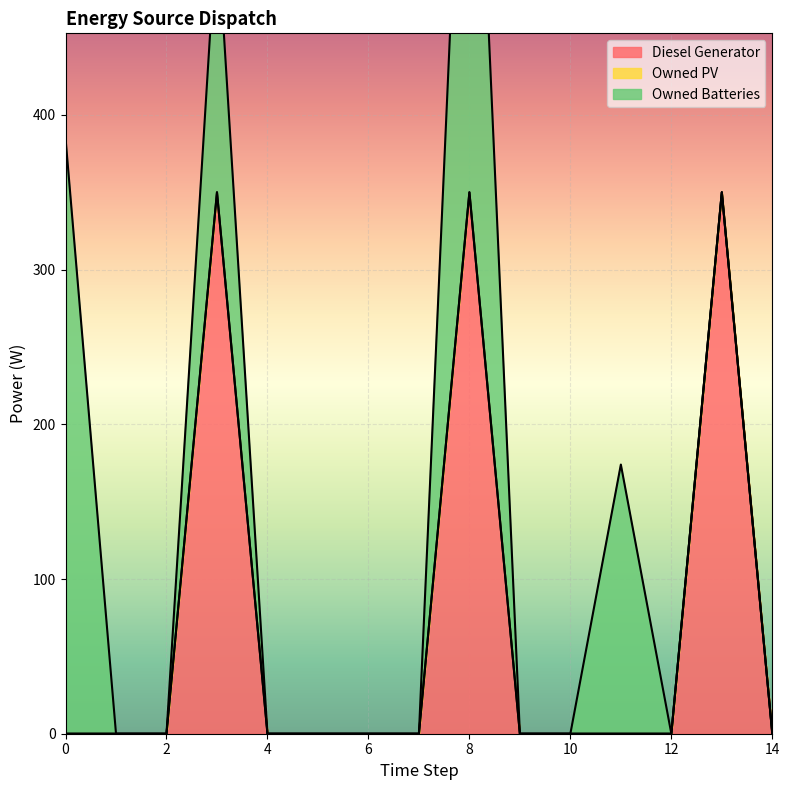

What is the maximum value shown in the chart?

385